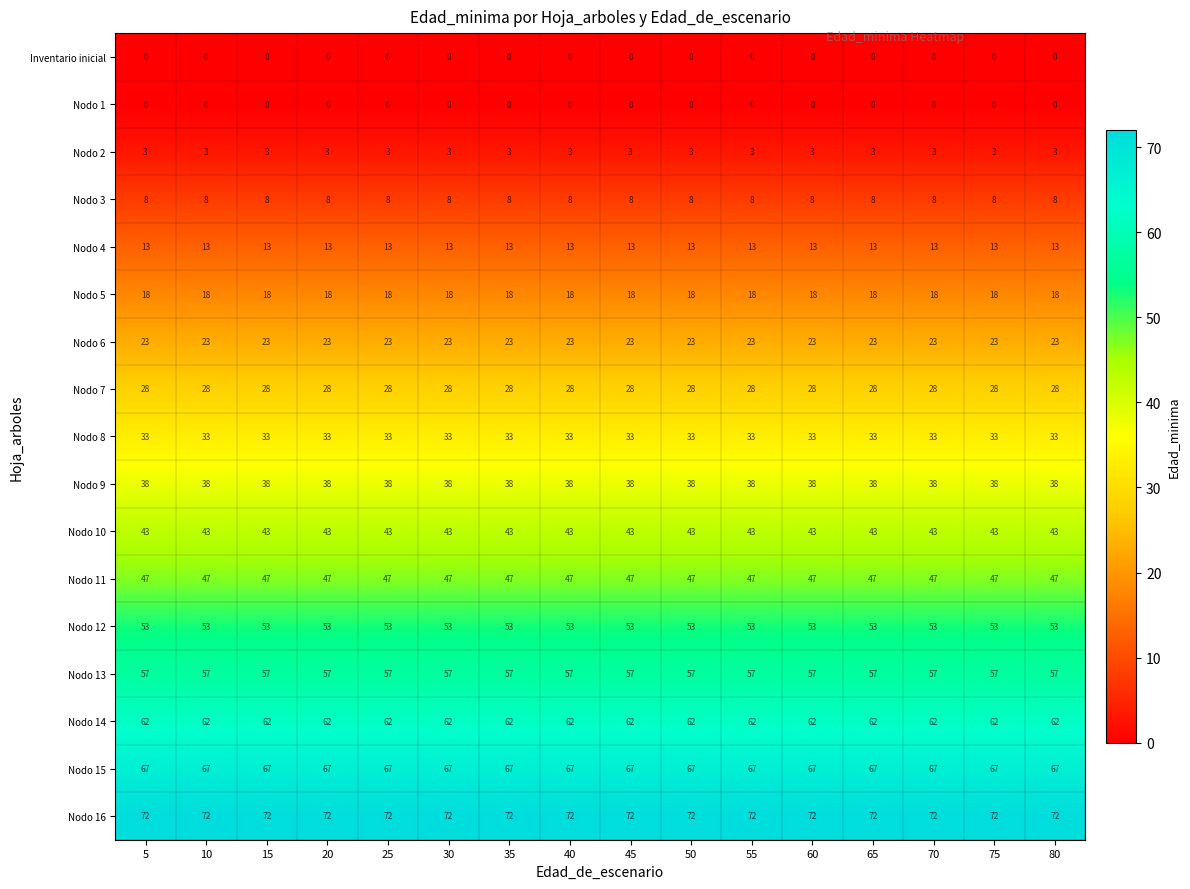

True or false: Nodo 15 has a value of 67 at 55.

True